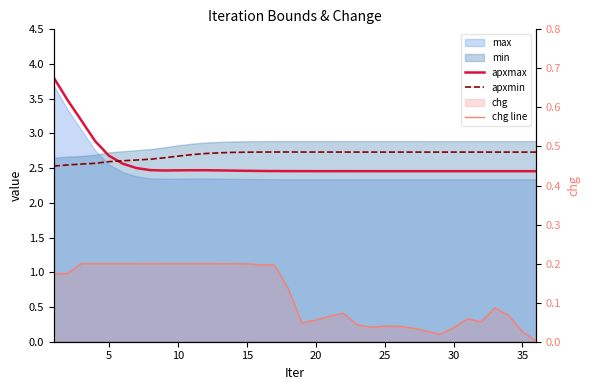

Which label corresponds to the smallest value in the chart?

35